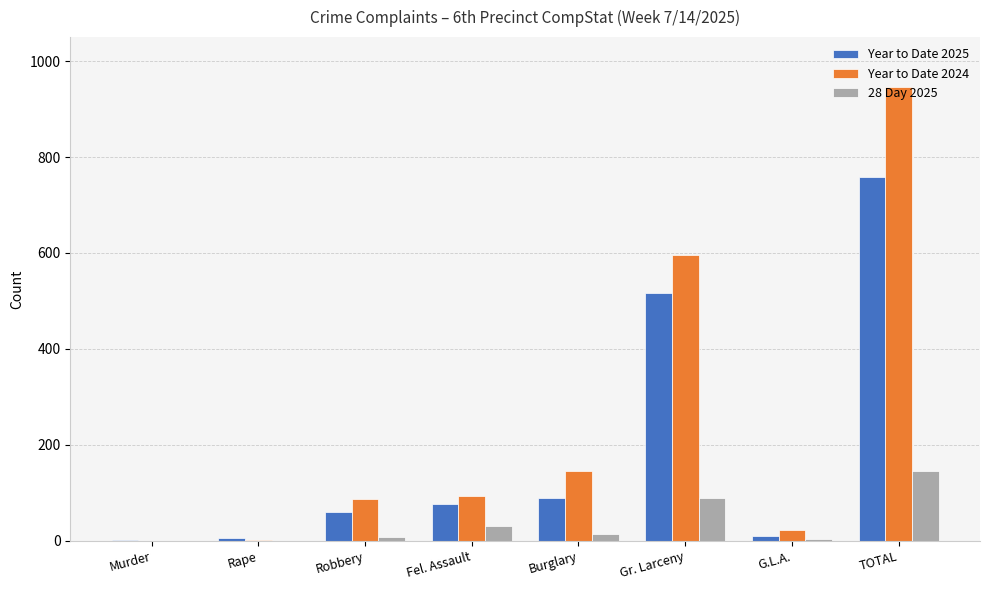

The 28 Day 2025 series shows 145 at TOTAL. True or false?

True